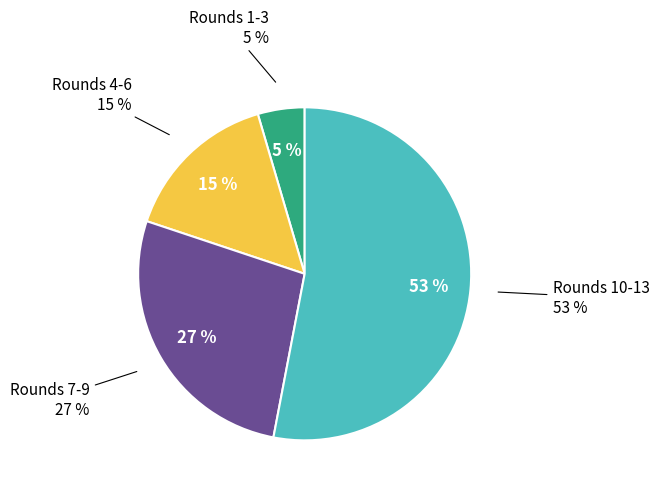

True or false: Round 6 accounts for 1% of the total.

False